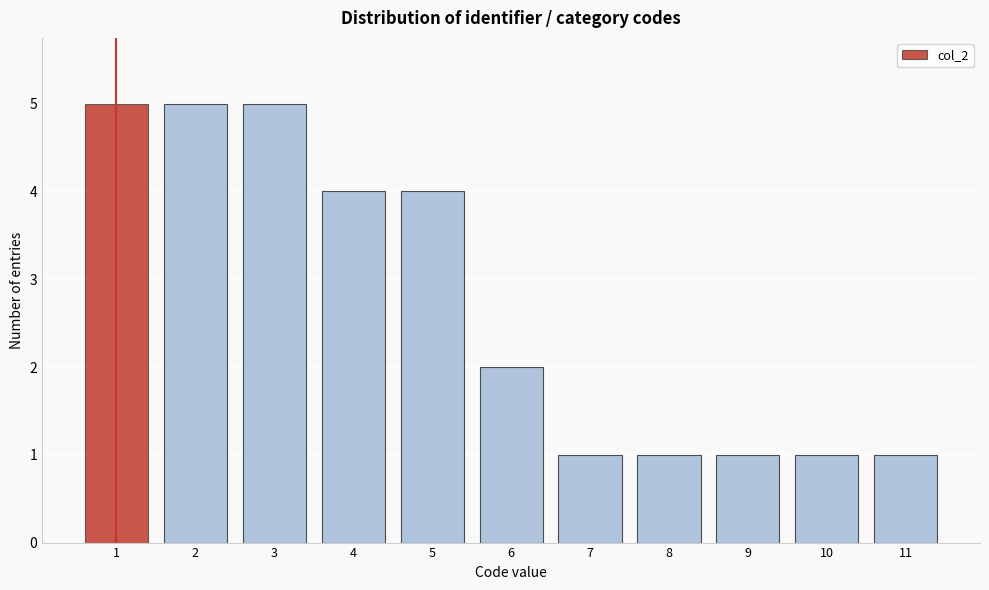

Reading left to right, extract all data points from this chart.

1=5	2=5	3=5	4=4	5=4	6=2	7=1	8=1	9=1	10=1	11=1